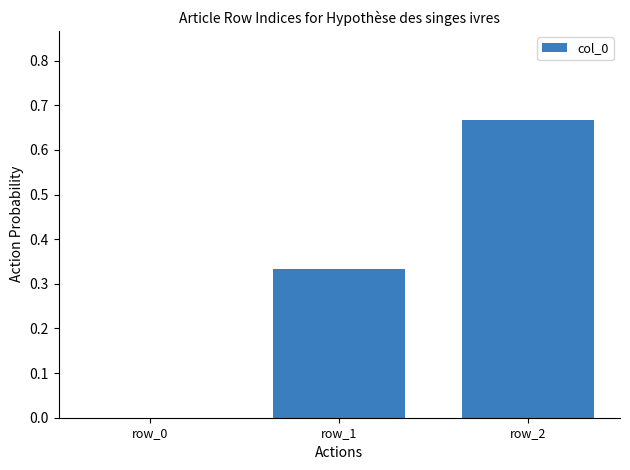

The value at row_0 is 0.0. True or false?

True